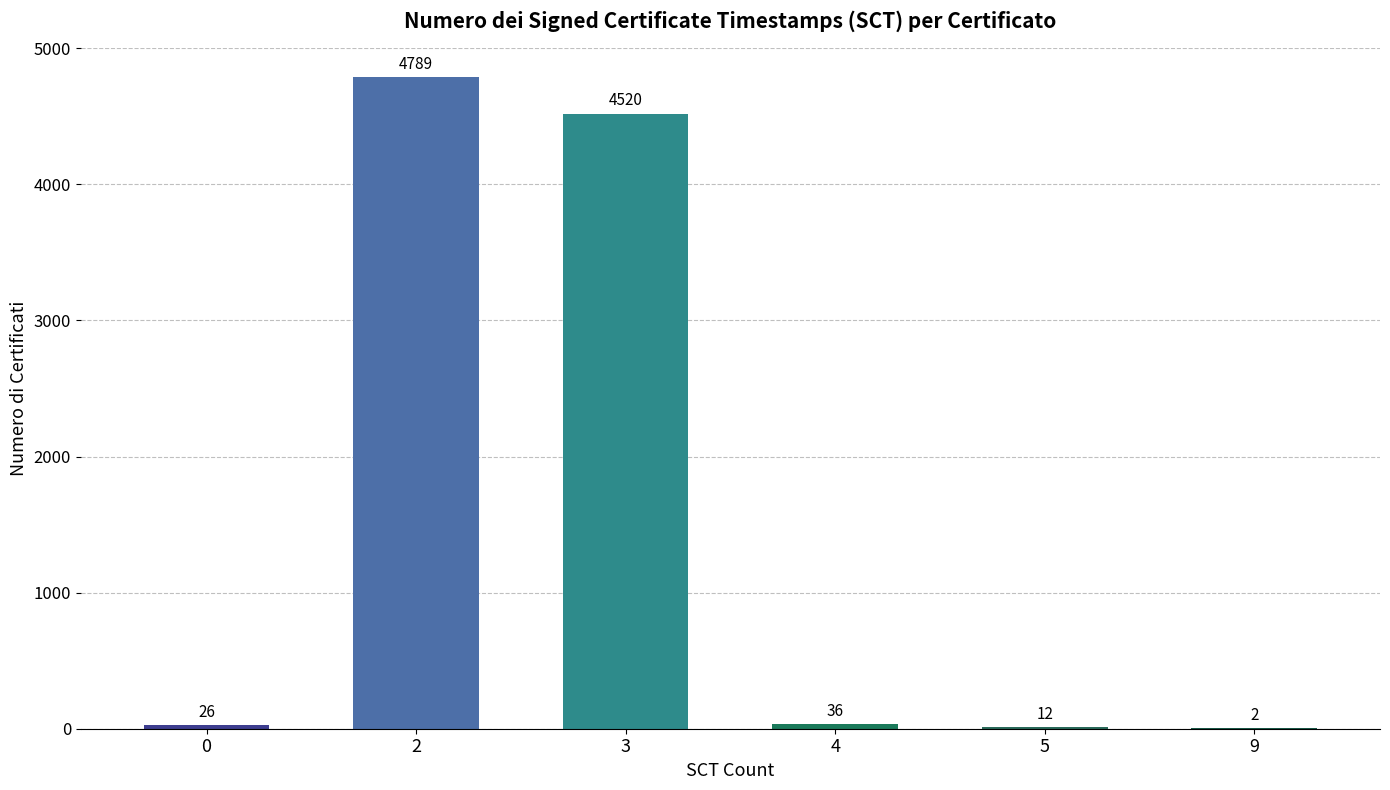

What is the maximum value shown in the chart?

4789